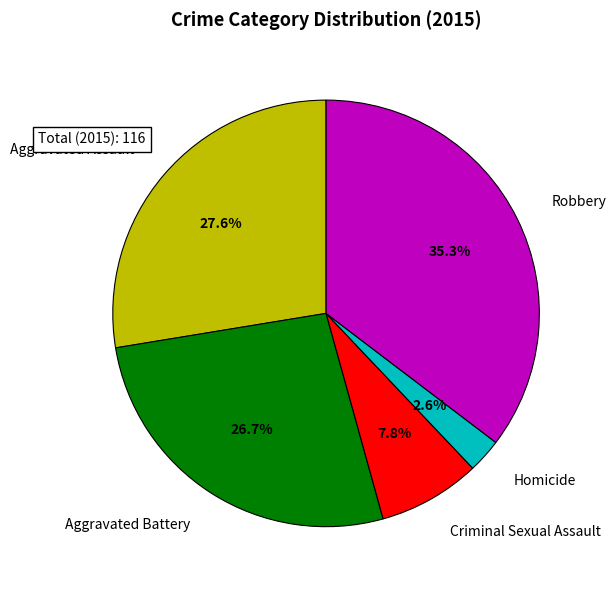

Does any single category account for the majority?

No